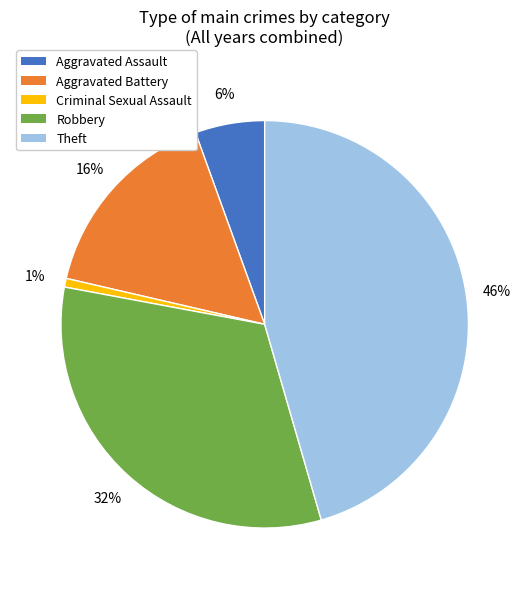

Combined, do Theft and Aggravated Battery account for over 50%?

Yes